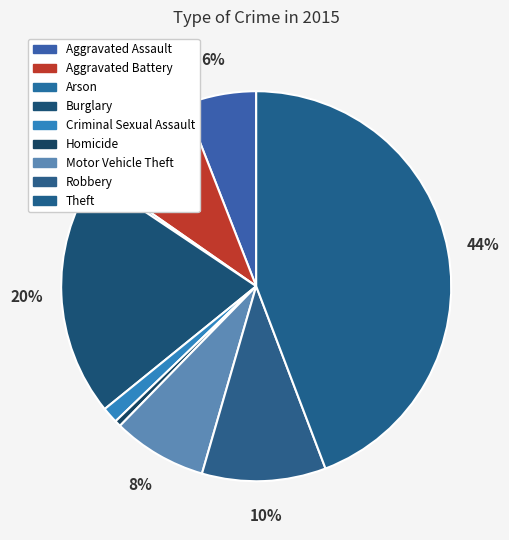

Do Motor Vehicle Theft and Arson together represent more than half of the pie?

No